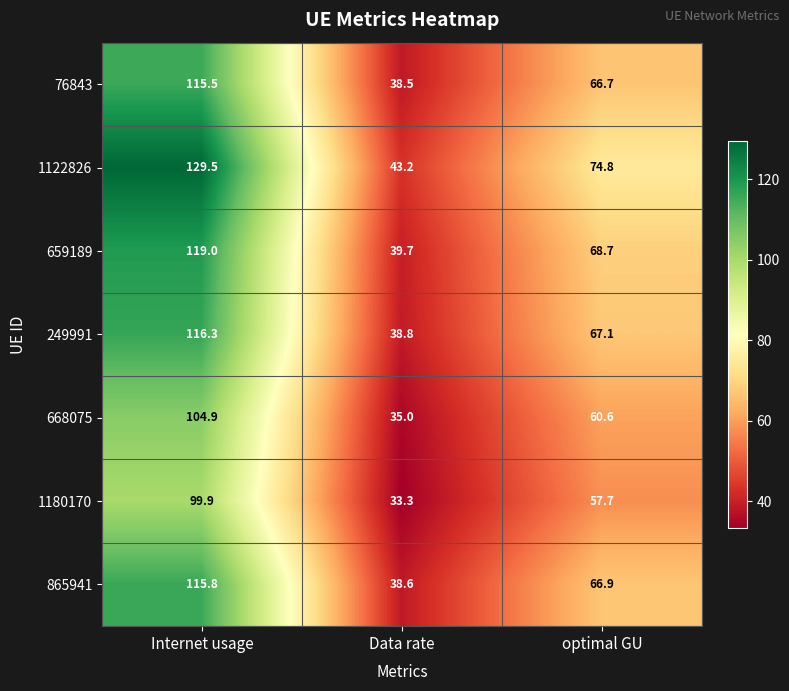

The 1180170 series shows 7.5 at Data rate. True or false?

False